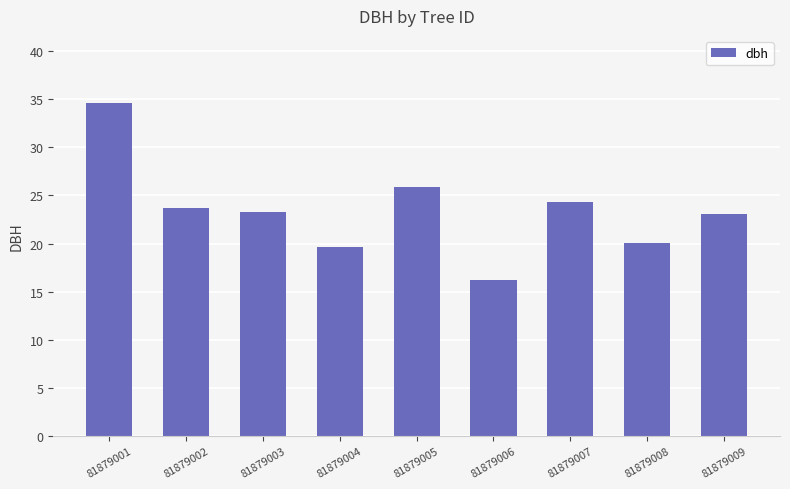

The chart shows a value of 36.2 at 81879002. True or false?

False